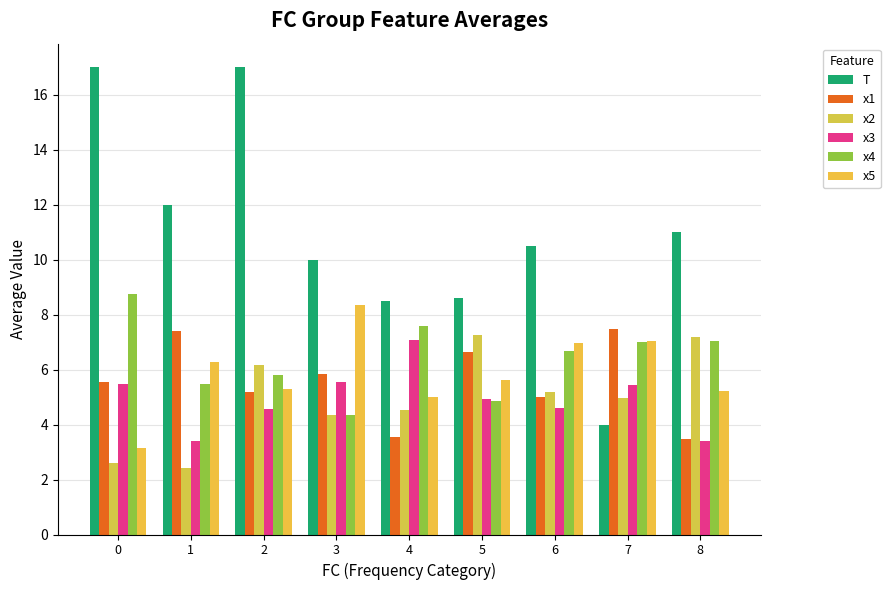

The value of x4 at 6 is 1.8. True or false?

False